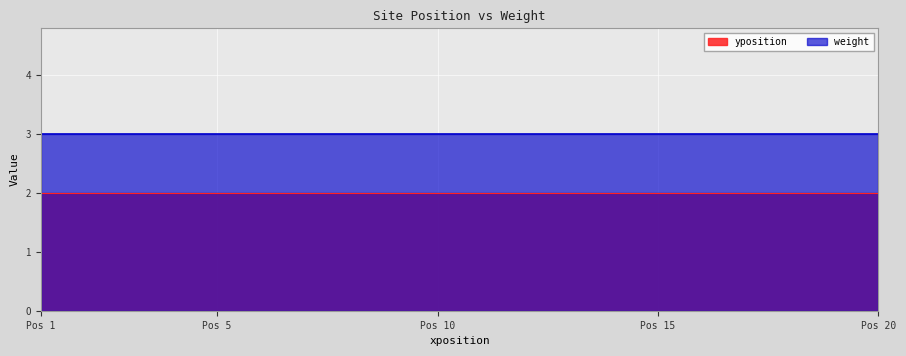

What is the value of the weight point at the 11th from the left?

3